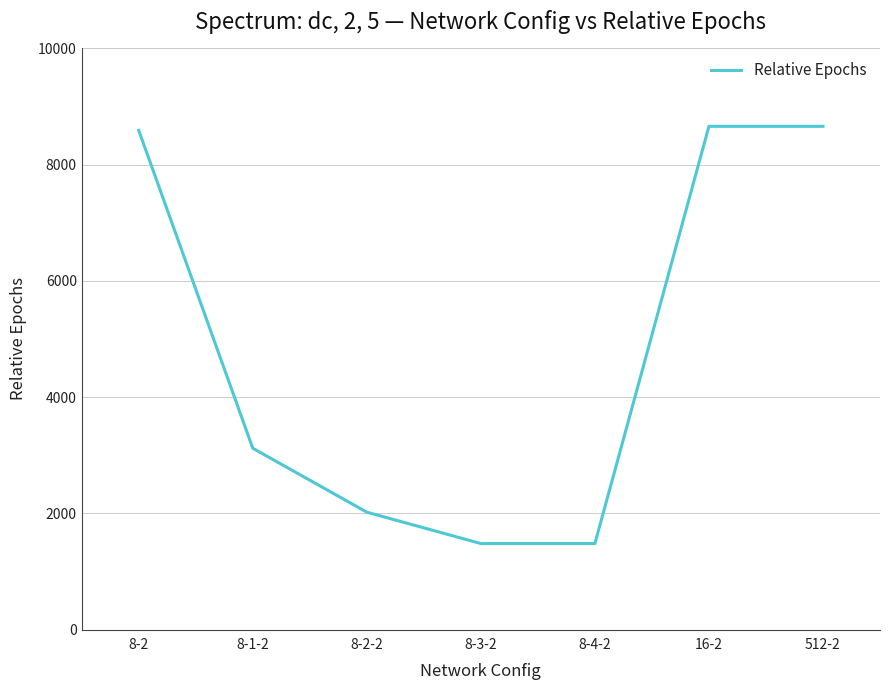

What is the difference between the values at 512-2 and 8-2?

70